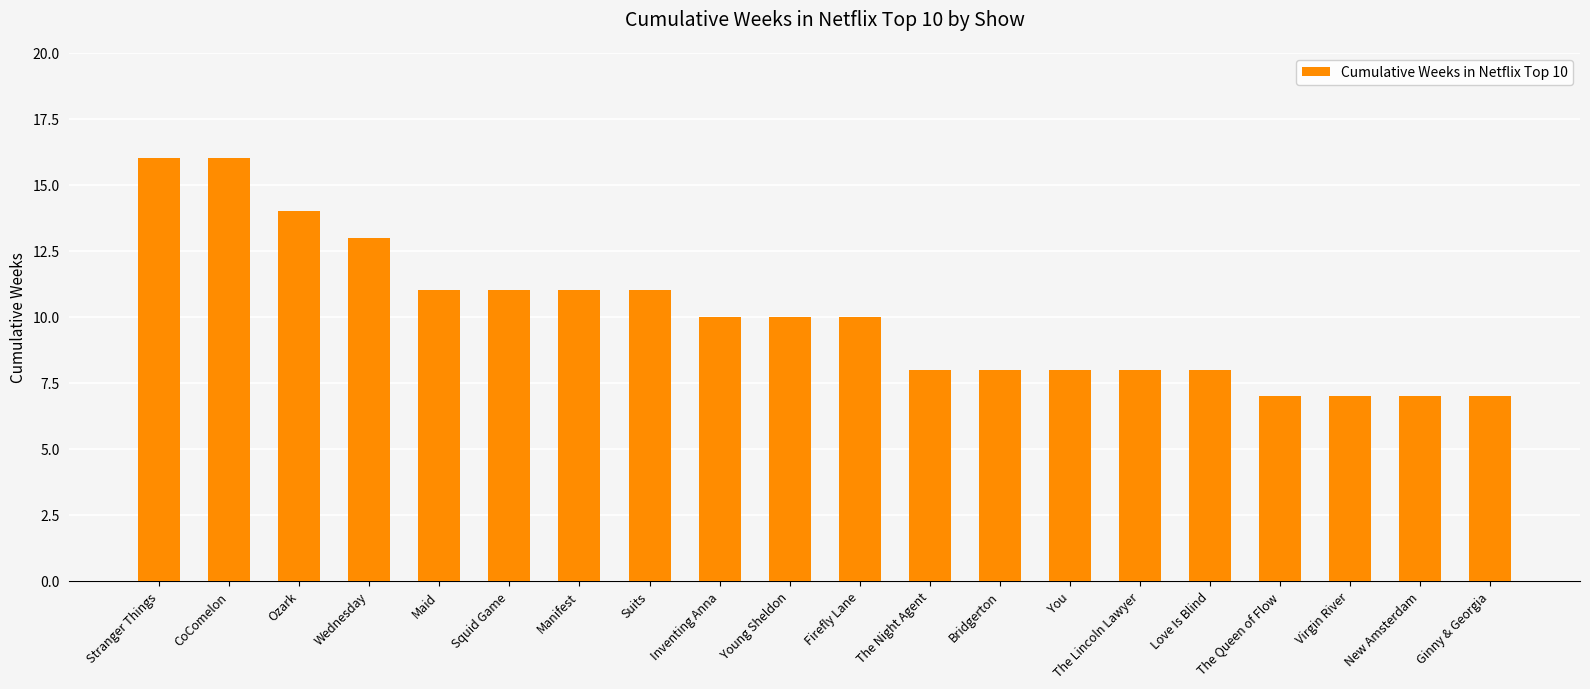

What is the minimum value shown in the chart?

7